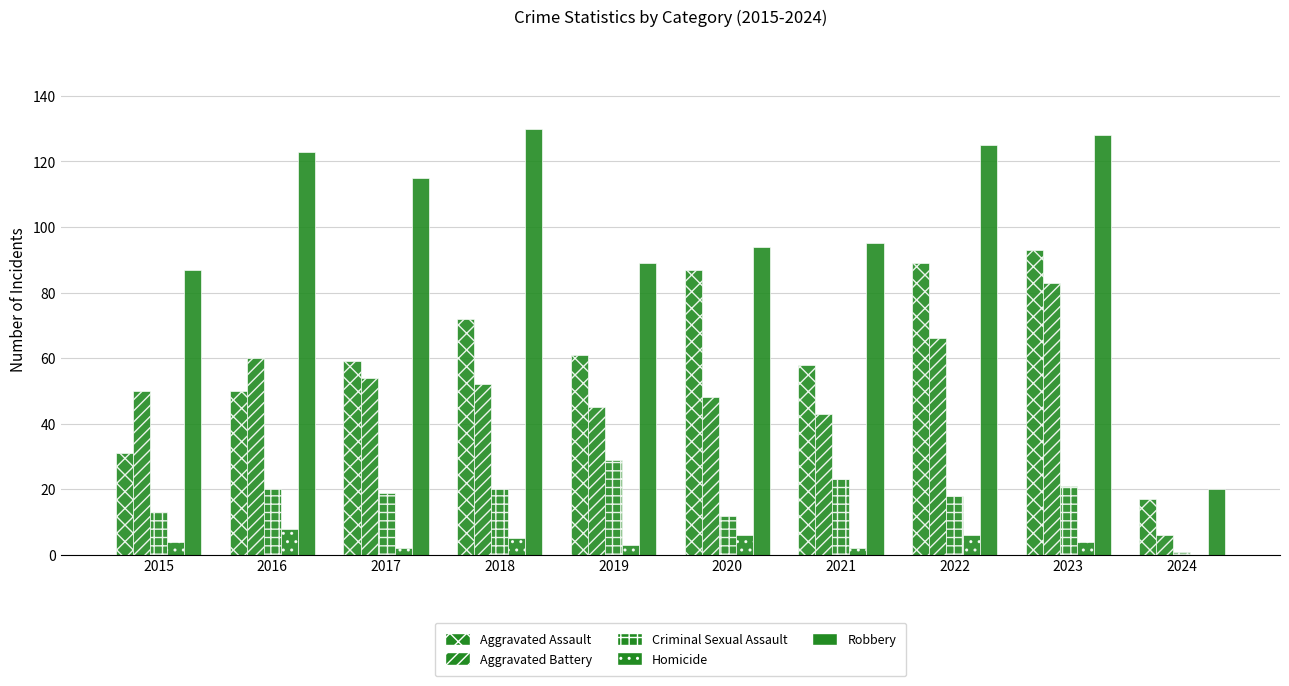

Are the bars horizontal?

No